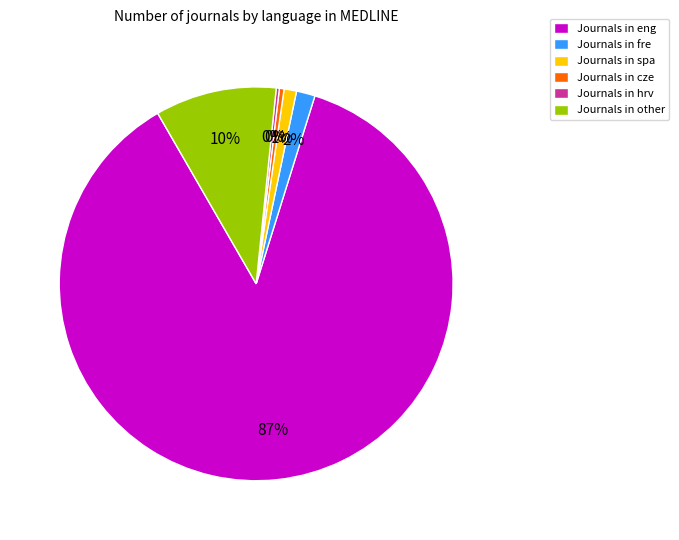

Combined, do Journals in fre and Journals in other account for over 50%?

No